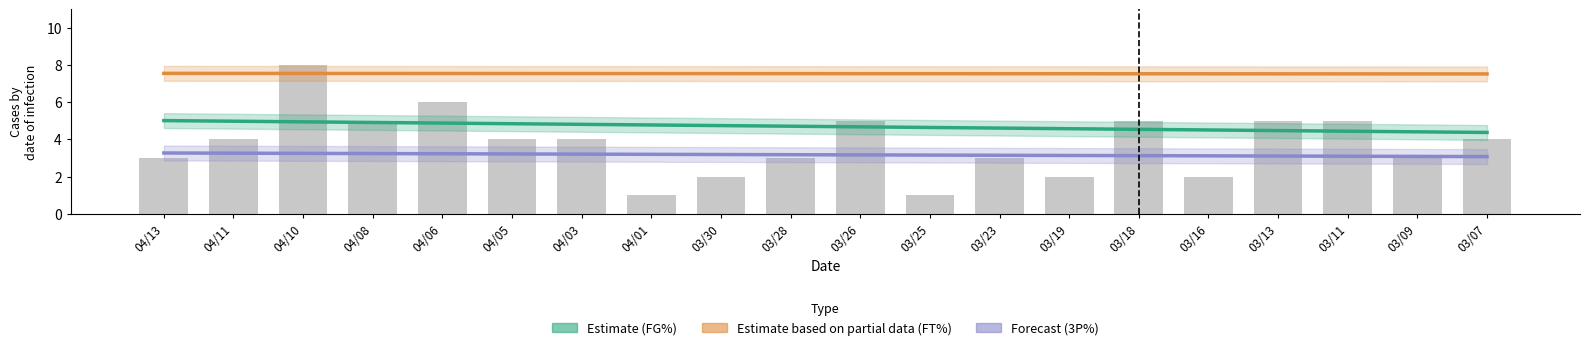

Which series has the largest total across all categories?

FT% trend (Partial)